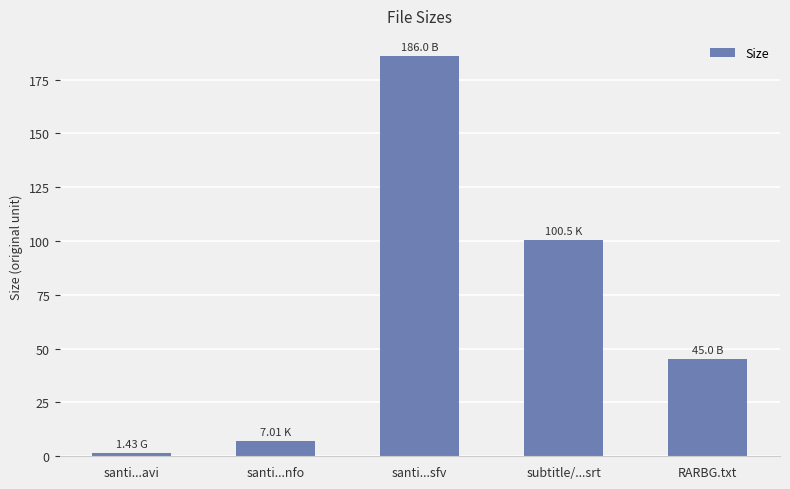

Which category has the highest value across all series?

santi...sfv